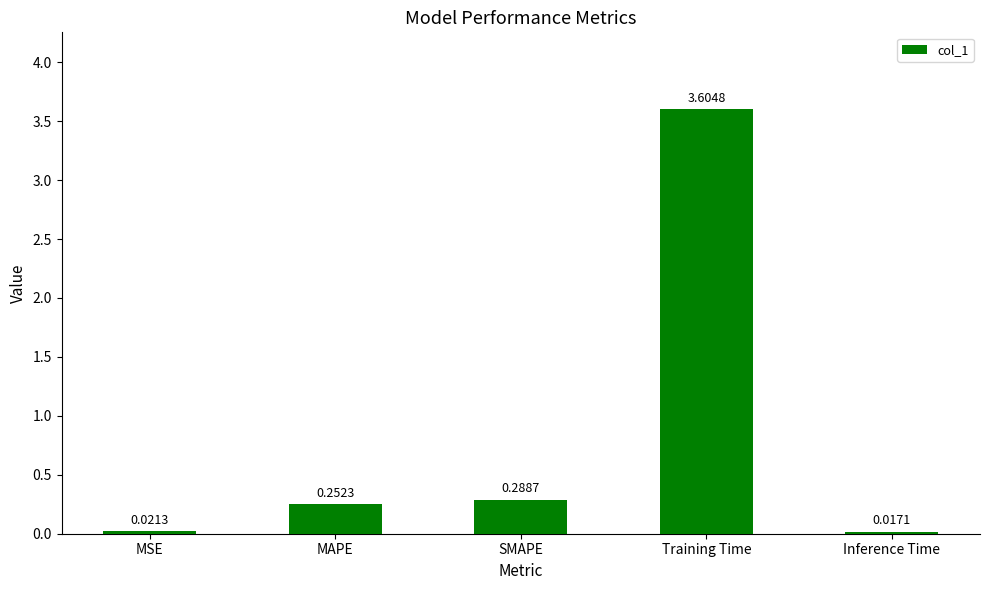

What is the difference between the maximum and minimum values?

3.6